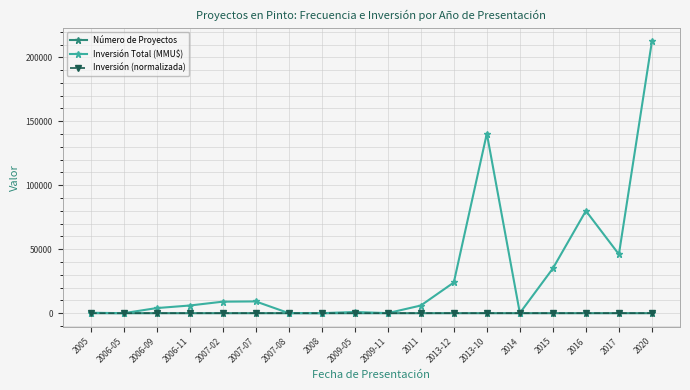

At how many categories does at least one series exceed 58785?

3